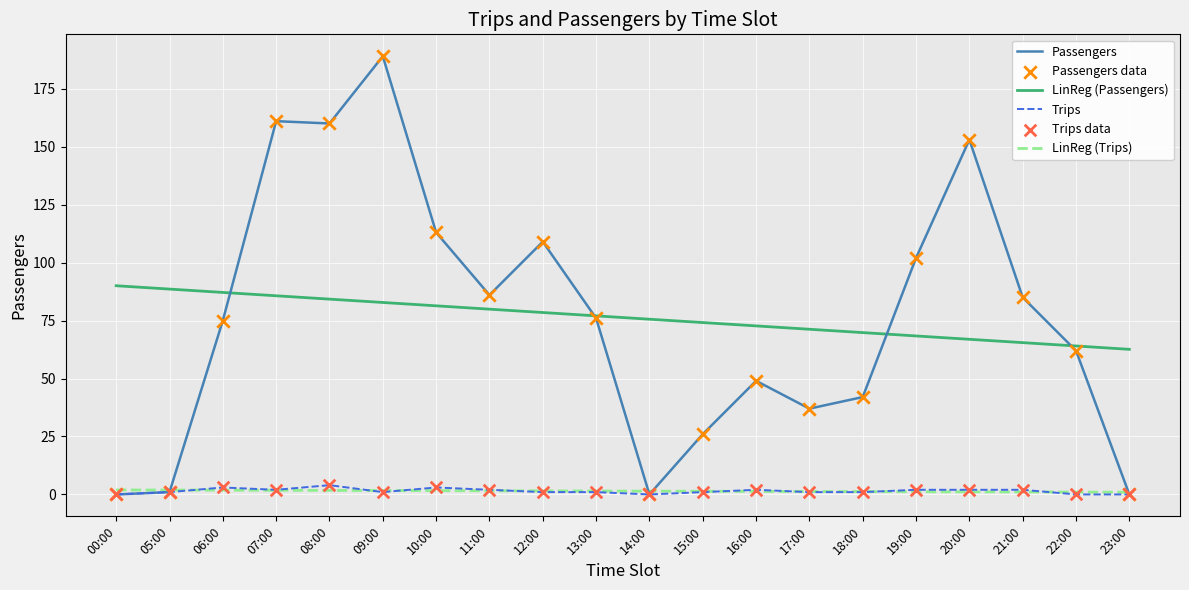

Between 14:00 and 21:00, which series saw the biggest shift?

Passengers